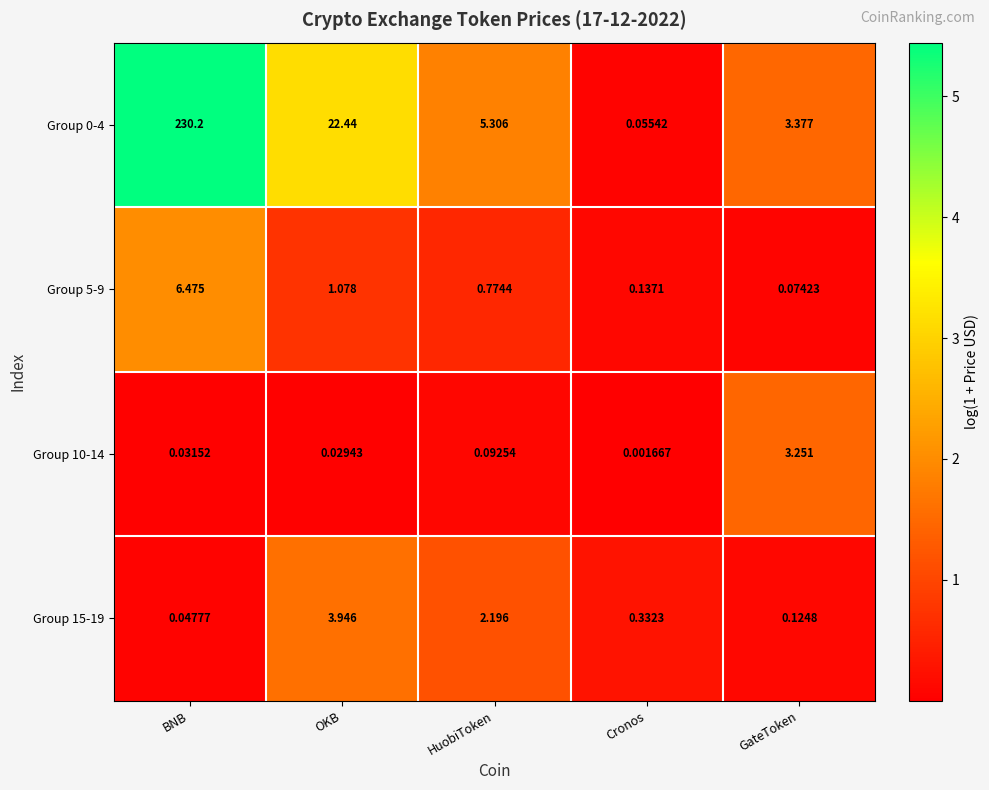

Which label corresponds to the smallest value in the chart?

Cronos